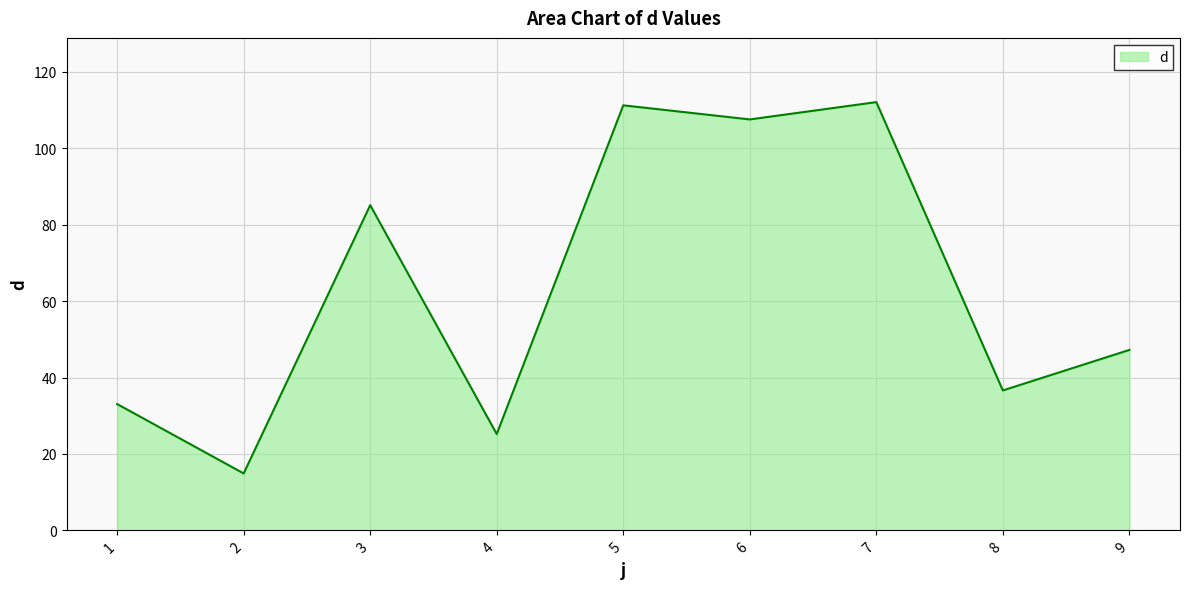

Reading left to right, extract all data points from this chart.

33.1	14.9	85.1	25.2	111.3	107.6	112.1	36.6	47.2